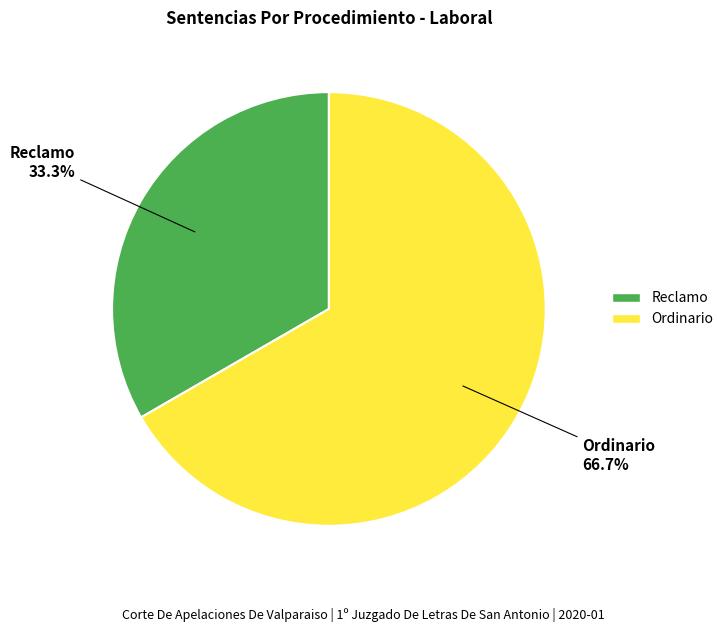

Is the sum of Ordinario and Reclamo greater than half?

Yes